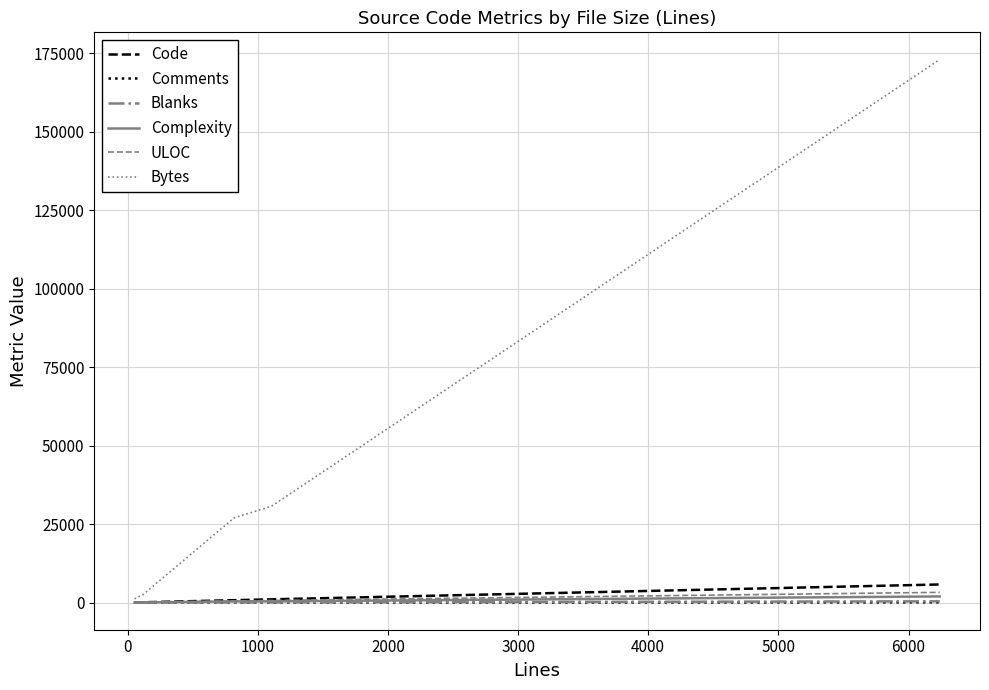

Which series has the largest range (max minus min)?

Bytes